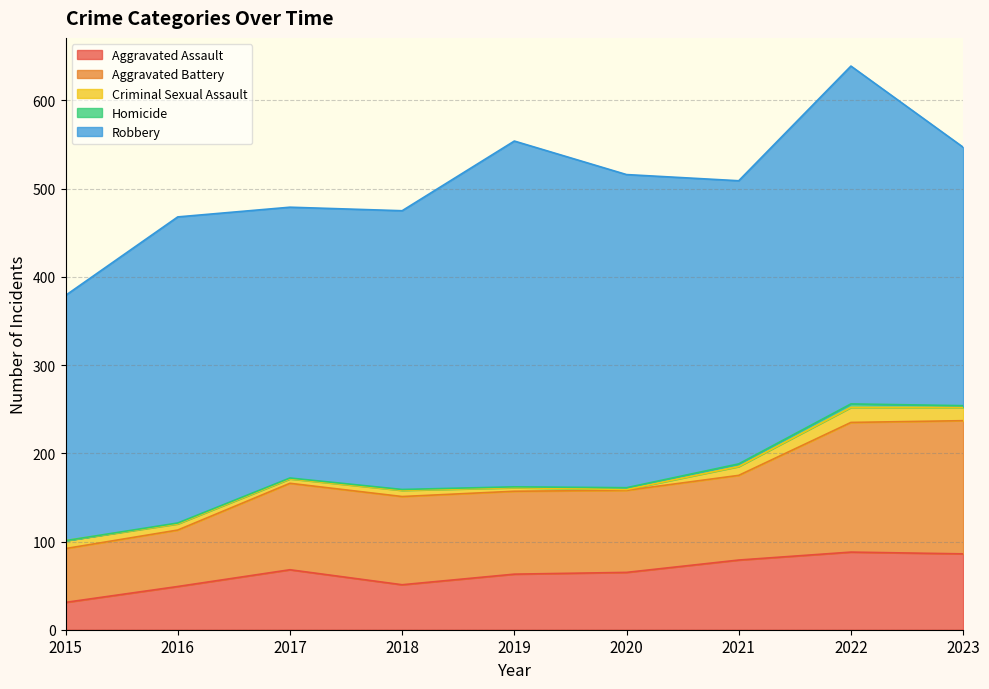

At which category does the chart reach its minimum across all series?

2015